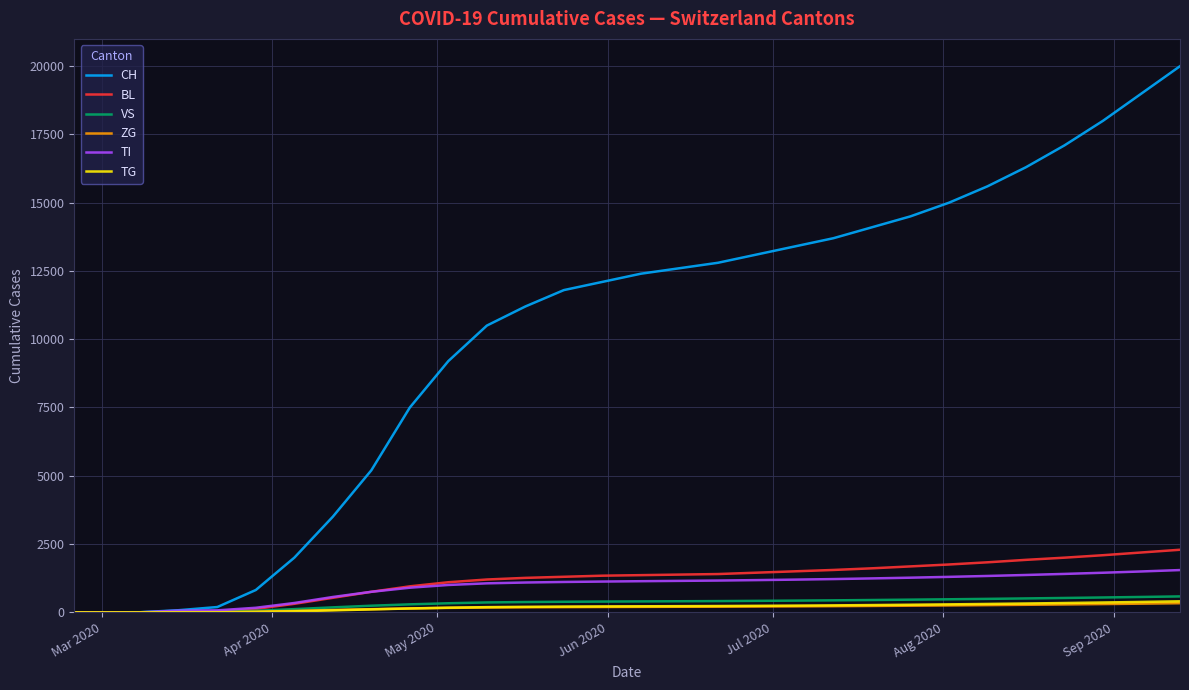

Which series has the largest range (max minus min)?

CH